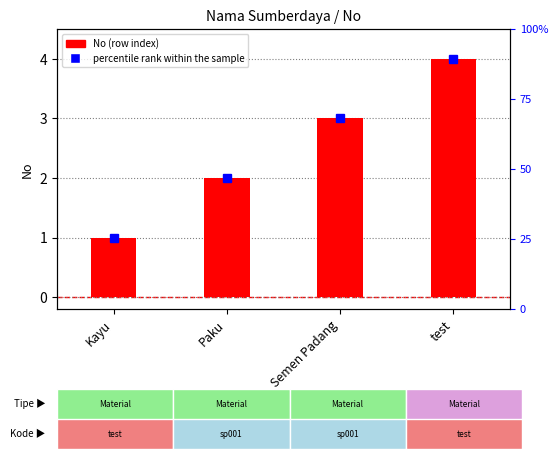

What is the change in value from Semen Padang to test?

+1